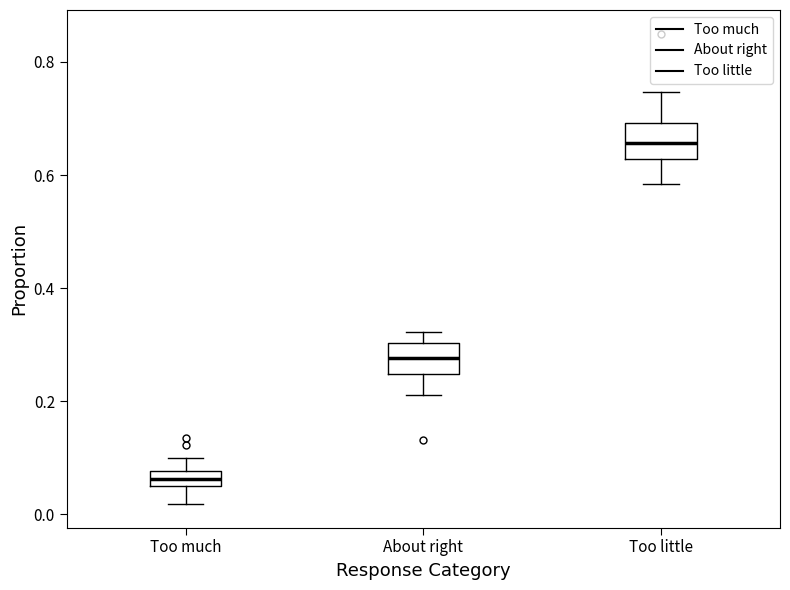

Where does the upper whisker of the box for About right end on the y-axis? The values are not printed on the chart, so give them approximately, as read against the axis.

0.32